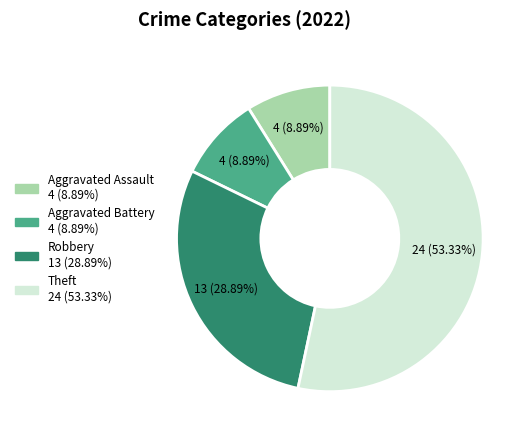

Is there any slice that represents more than half of the pie?

Yes